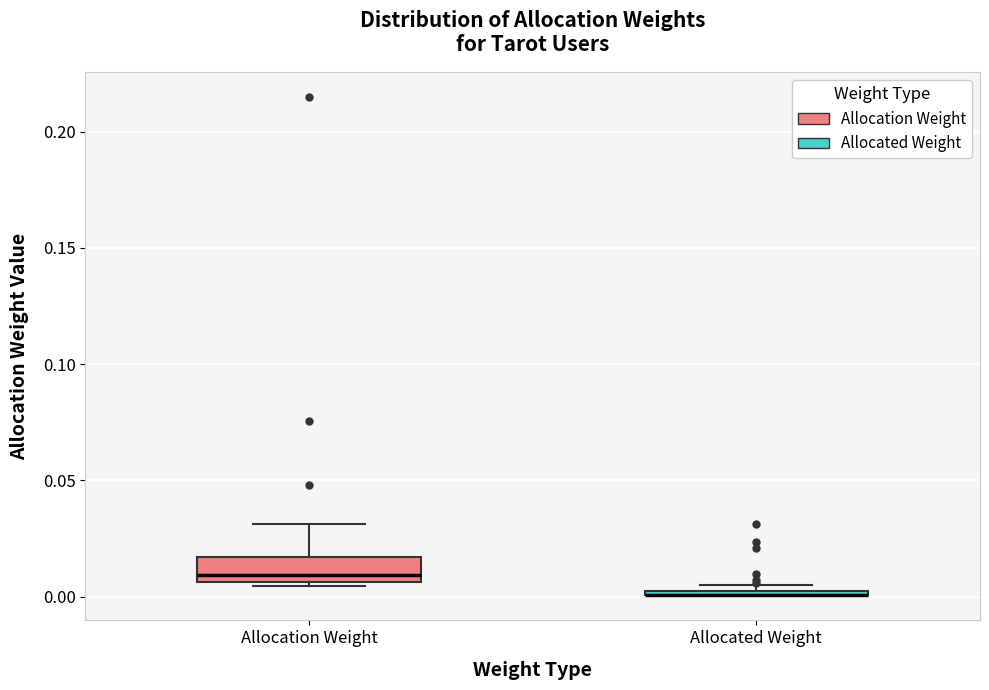

Where is the lower edge of the box for Allocation Weight on the y-axis? The values are not printed on the chart, so give them approximately, as read against the axis.

0.005